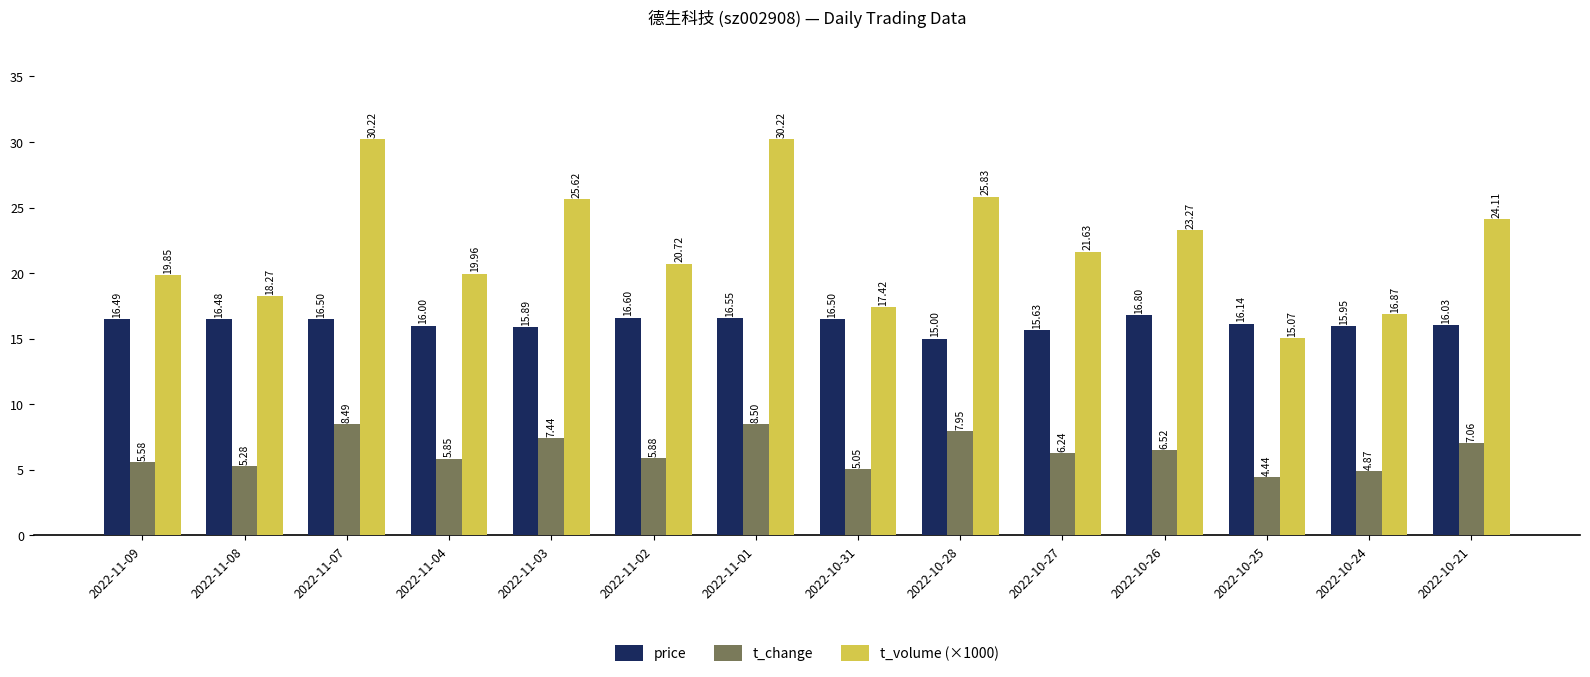

Where does the t_volume (×1000) series first go above 21?

2022-11-07